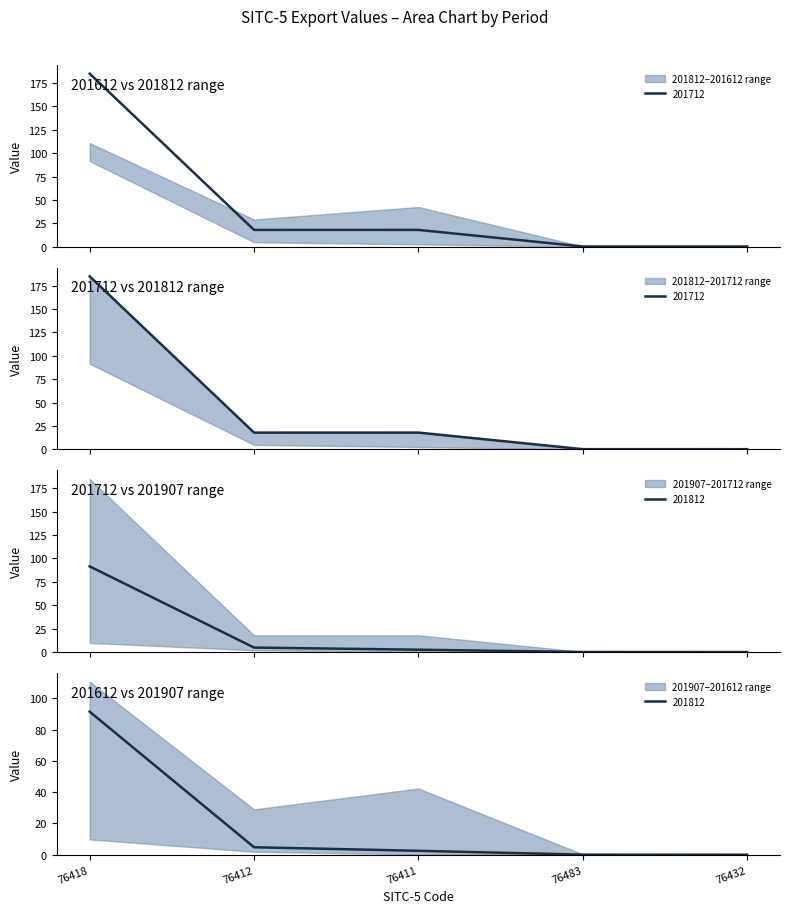

What is the total value across all series at 76412?

40.6